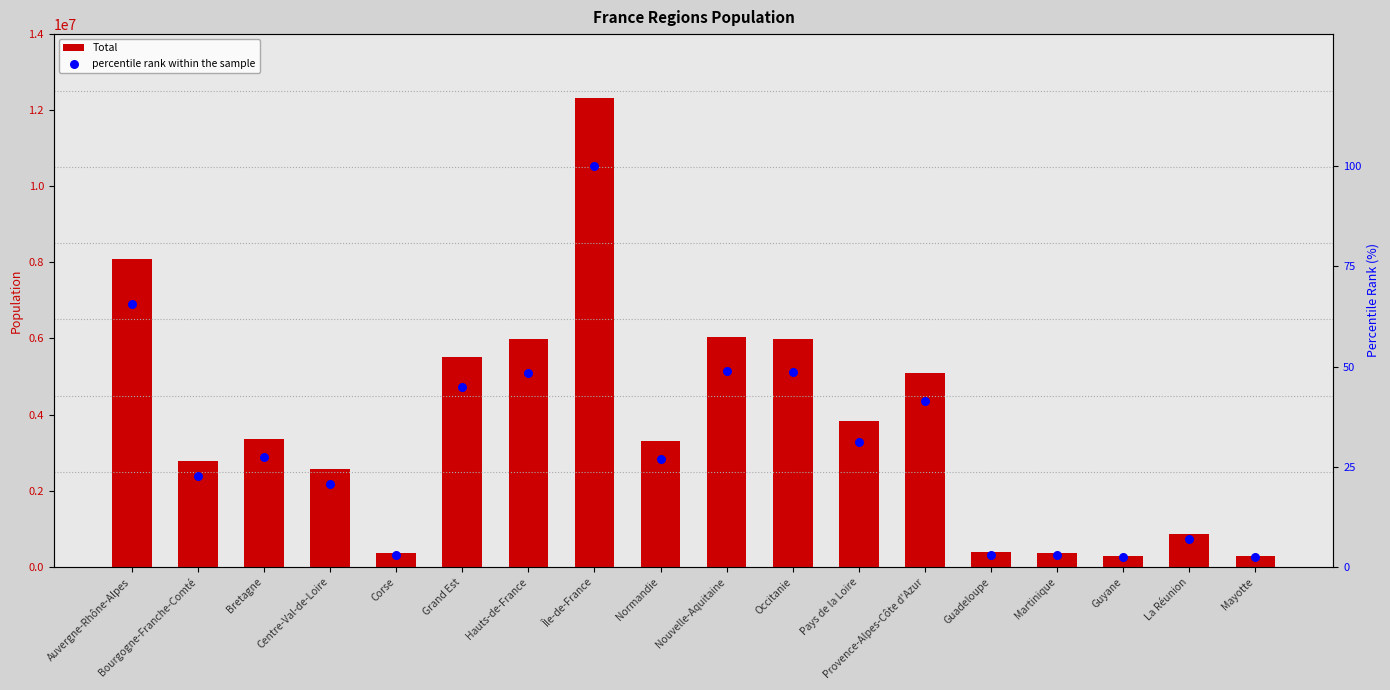

Which series has the largest total across all categories?

Total